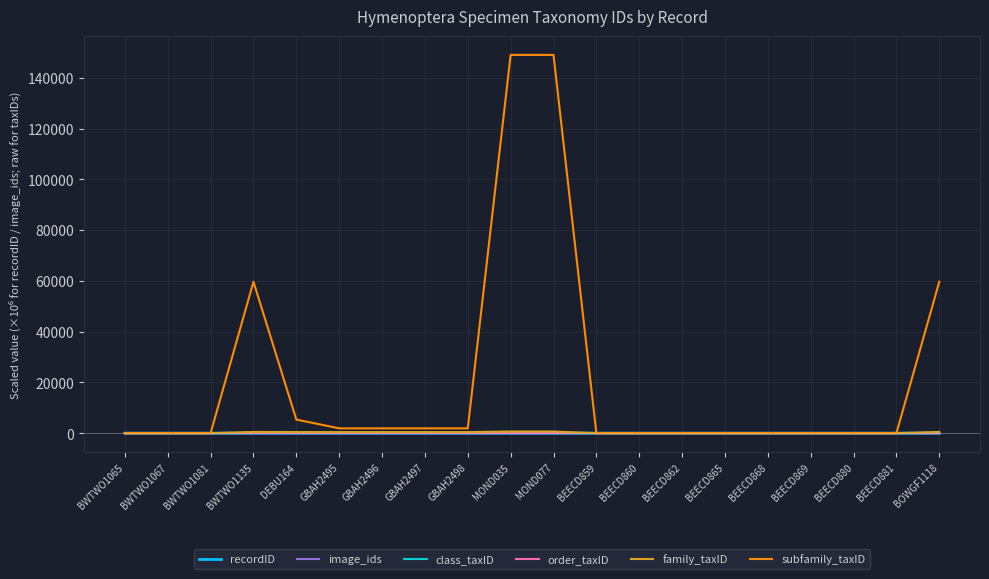

At how many categories does at least one series exceed 43802?

4